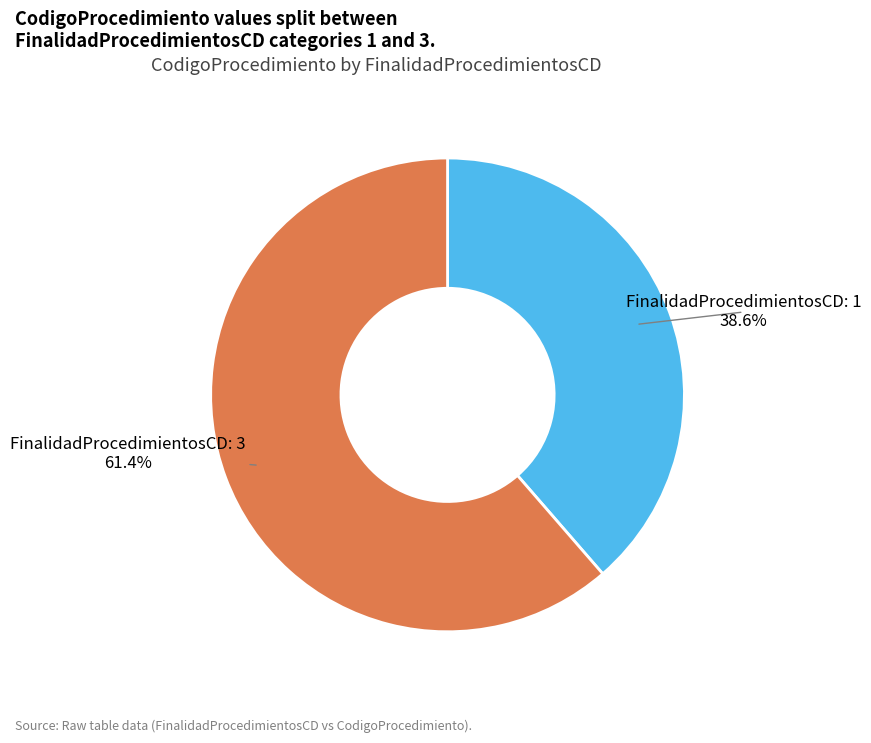

What portion of the pie excludes FinalidadProcedimientosCD: 1?

61.4%